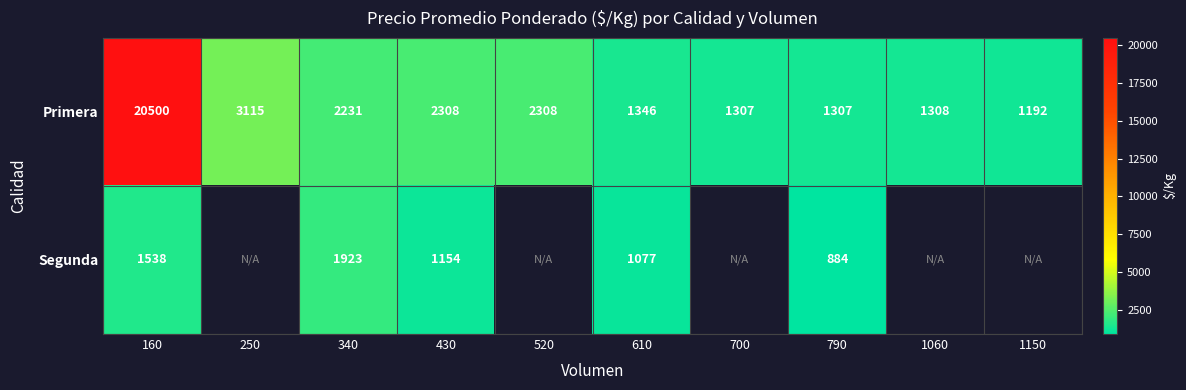

The value of Segunda at 160 is 569. True or false?

False